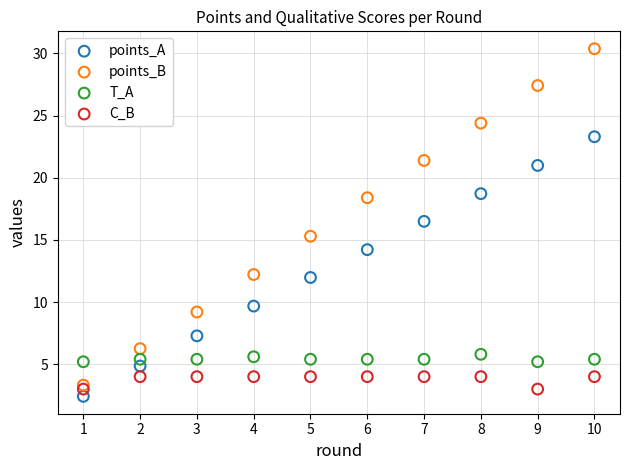

Across all data points, what is the range of Y values (max minus min)?

28.0